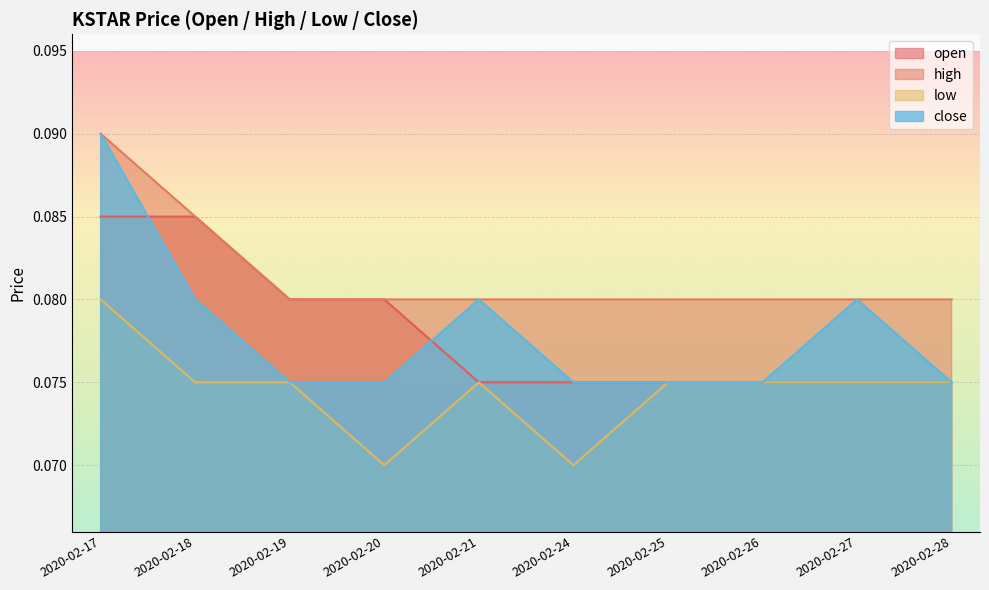

True or false: high and open cross at least once.

False